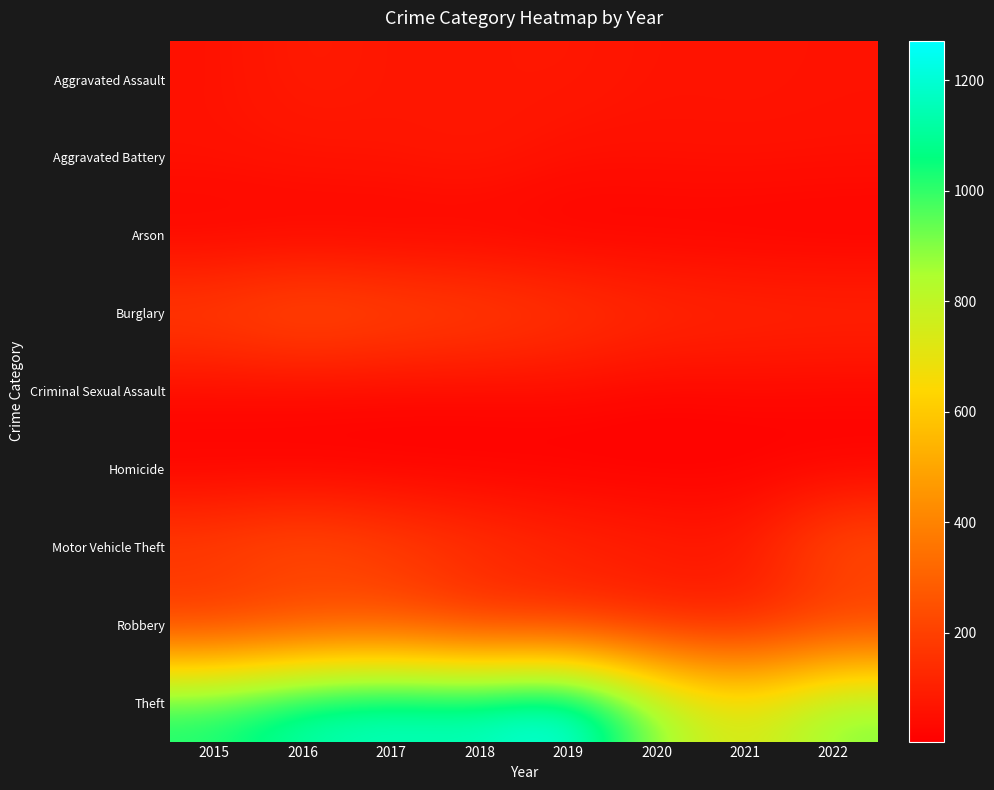

Rank the series at 2019 from lowest to highest value.

Homicide, Arson, Criminal Sexual Assault, Aggravated Battery, Aggravated Assault, Robbery, Motor Vehicle Theft, Burglary, Theft